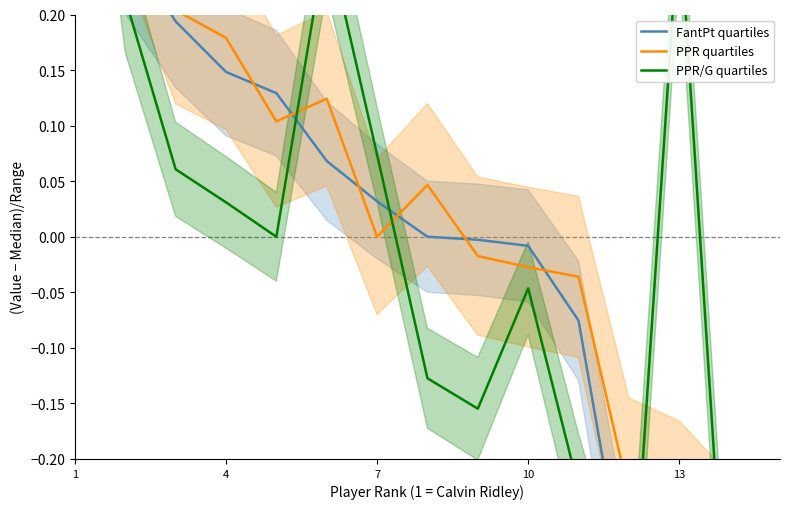

How many interior local valleys does the PPR quartiles series have?

2